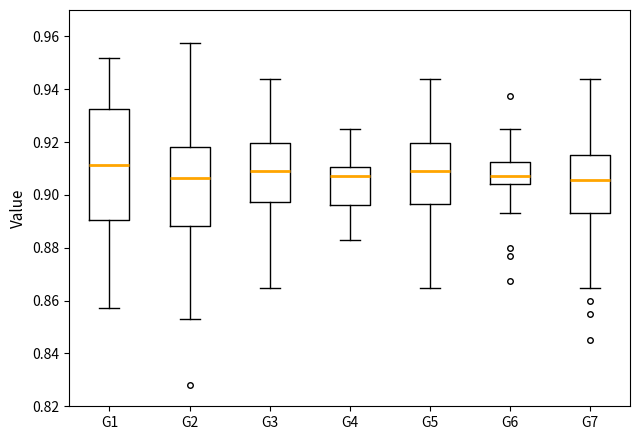

Reading left to right, read every box against the y-axis: the position of its median line, the range the box covers, and the ends of its whiskers. The values are not printed on the chart, so give them approximately, as read against the axis.

G1: median 0.912, box 0.890 to 0.932, whiskers 0.858 to 0.952
G2: median 0.906, box 0.888 to 0.918, whiskers 0.854 to 0.958
G3: median 0.910, box 0.898 to 0.920, whiskers 0.864 to 0.944
G4: median 0.908, box 0.896 to 0.910, whiskers 0.884 to 0.926
G5: median 0.910, box 0.896 to 0.920, whiskers 0.864 to 0.944
G6: median 0.908, box 0.904 to 0.912, whiskers 0.894 to 0.926
G7: median 0.906, box 0.894 to 0.914, whiskers 0.864 to 0.944